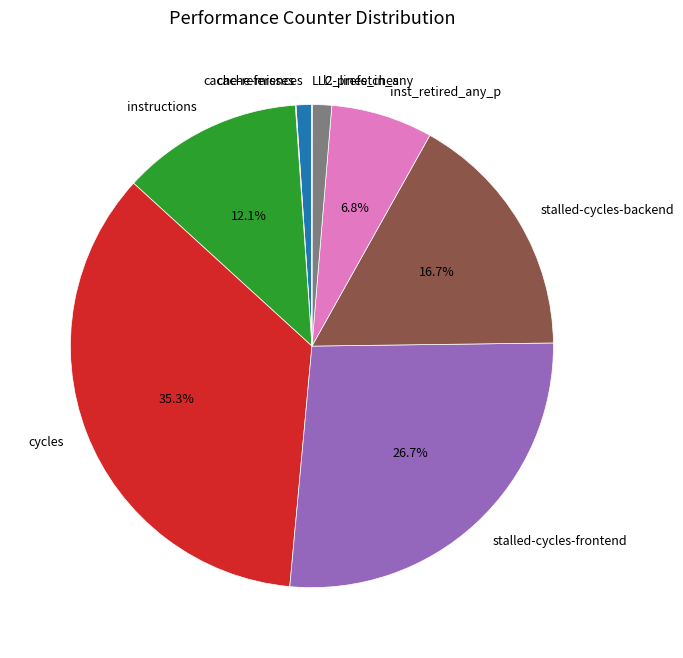

Does cycles account for over 50% of the chart?

No